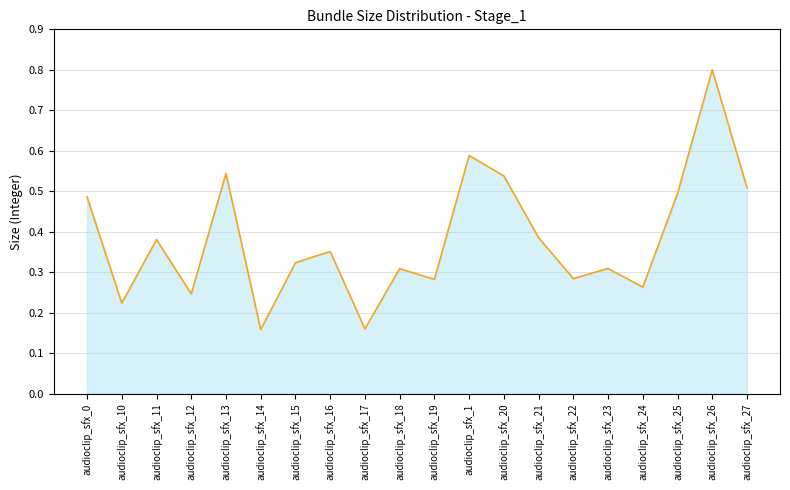

How many points are higher than both their immediate neighbors (excluding endpoints)?

7